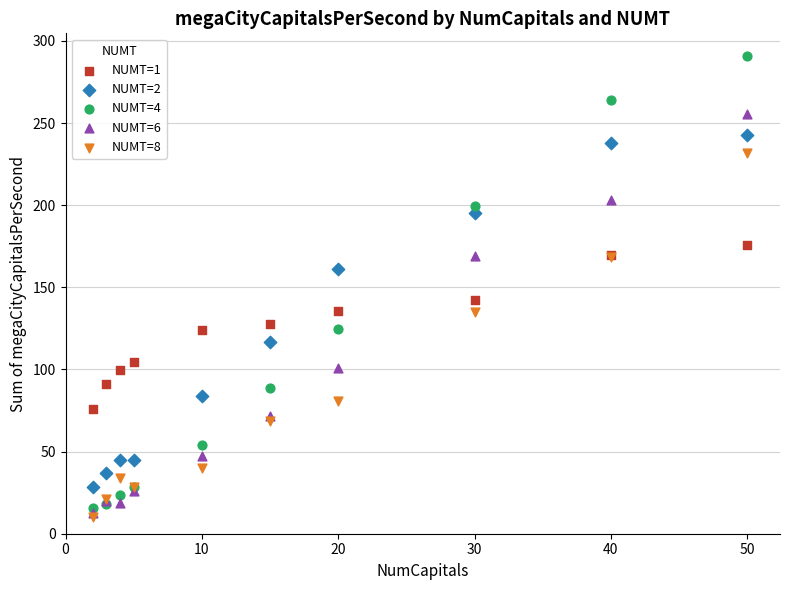

What are all the series names shown in the legend?

NUMT=1, NUMT=2, NUMT=4, NUMT=6, NUMT=8